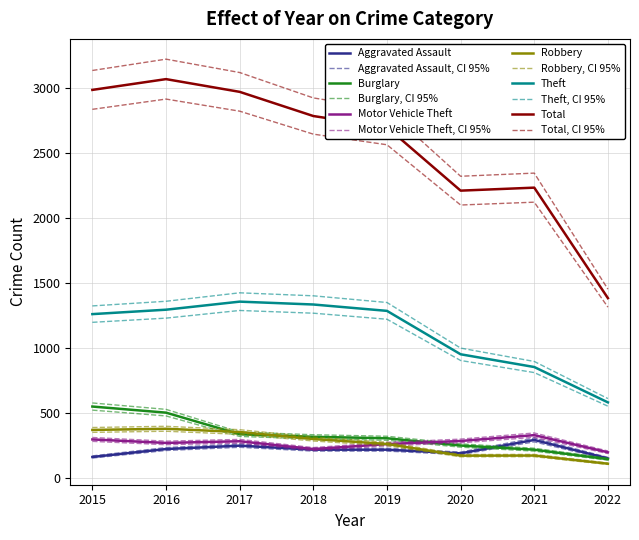

Is it true that Motor Vehicle Theft equals 107 at 2018?

False